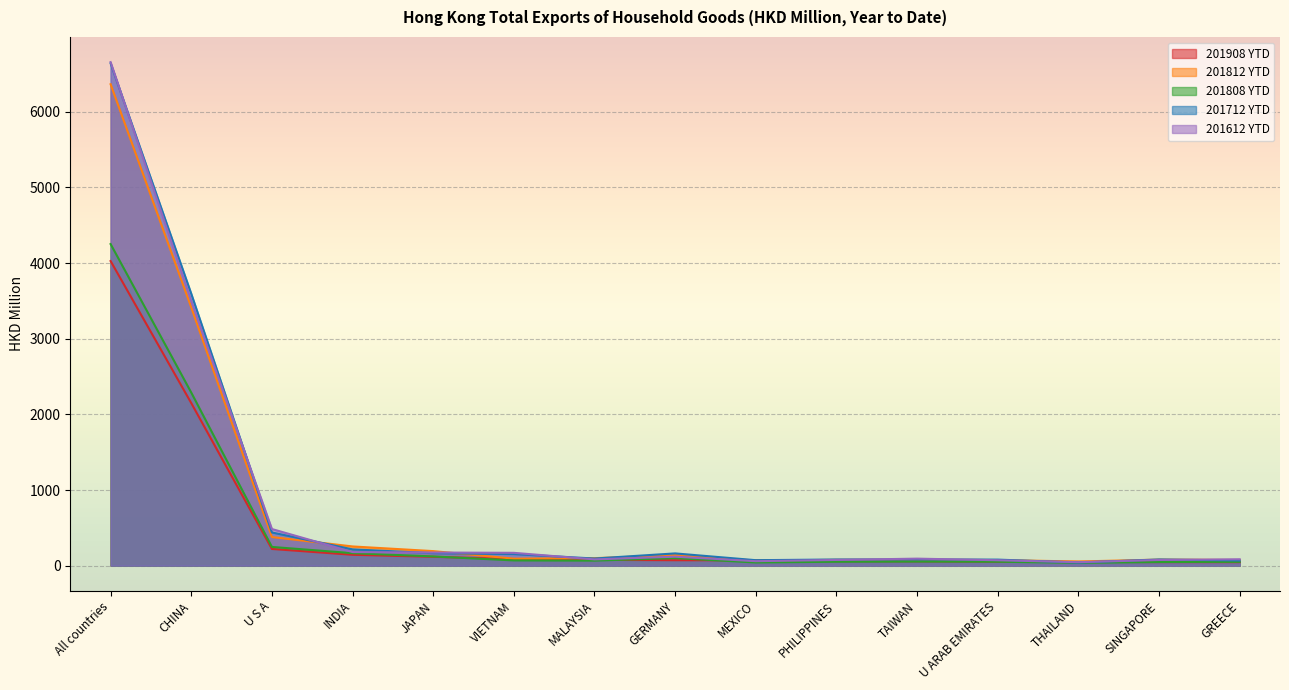

Between INDIA and PHILIPPINES, which series saw the biggest shift?

201812 YTD